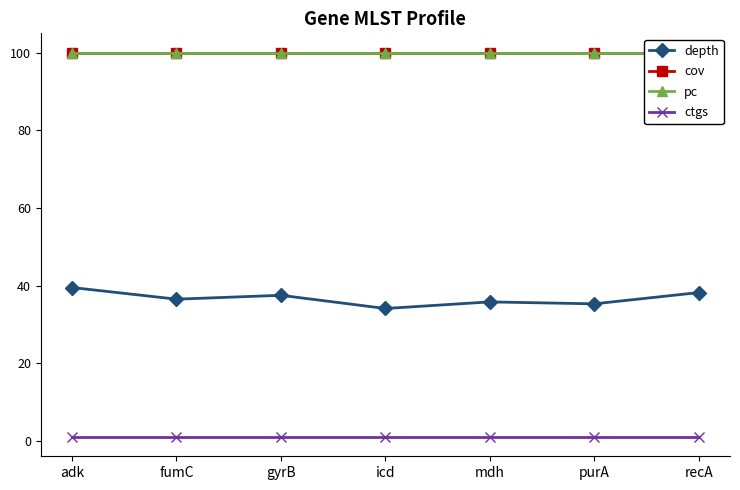

Reading left to right, transcribe all the data shown in this chart.

depth: adk=39.5	fumC=36.5	gyrB=37.5	icd=34.1	mdh=35.8	purA=35.3	recA=38.2
cov: adk=100.0	fumC=100.0	gyrB=100.0	icd=100.0	mdh=100.0	purA=100.0	recA=100.0
pc: adk=100.0	fumC=100.0	gyrB=100.0	icd=100.0	mdh=100.0	purA=100.0	recA=100.0
ctgs: adk=1.0	fumC=1.0	gyrB=1.0	icd=1.0	mdh=1.0	purA=1.0	recA=1.0